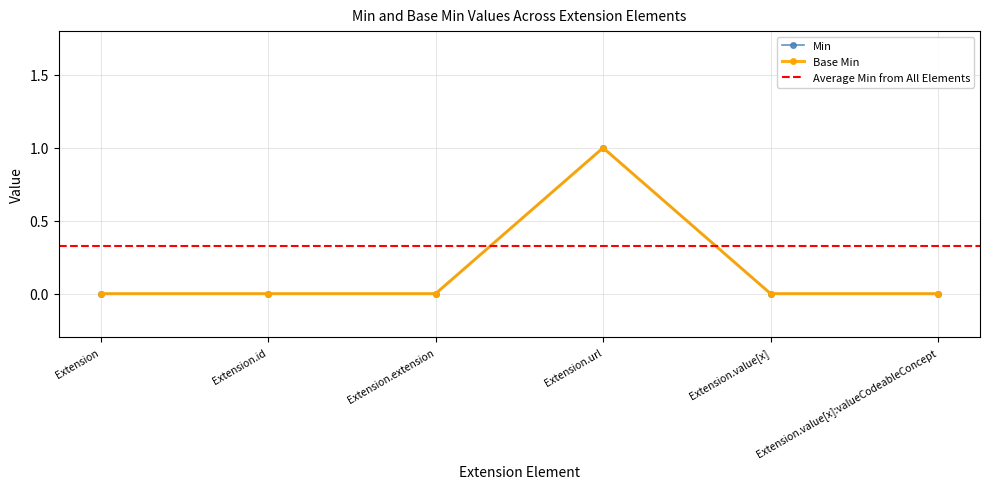

Rank the series at Extension.id from highest to lowest value.

Min, Base Min